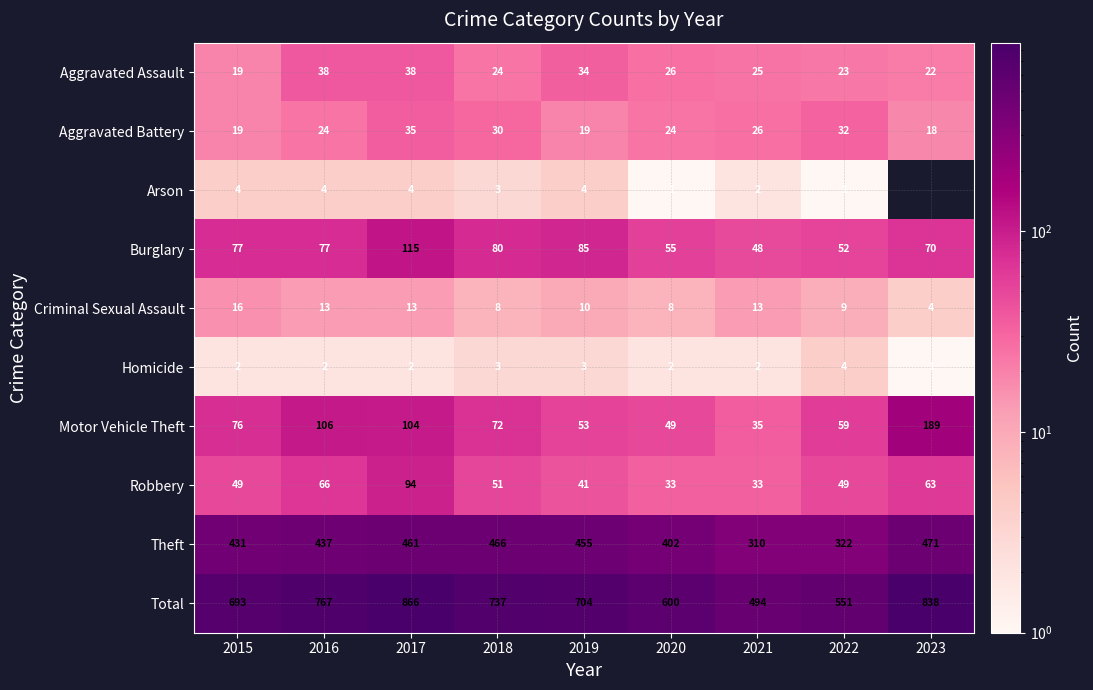

At which label does Criminal Sexual Assault first exceed 10?

2015